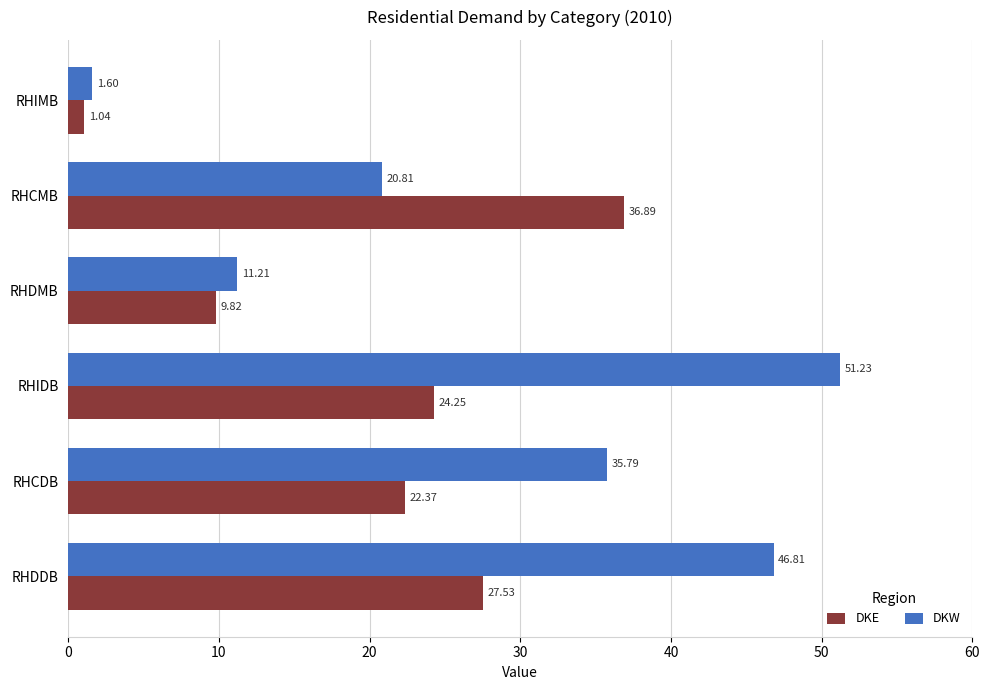

Which label corresponds to the largest value in the chart?

RHIDB